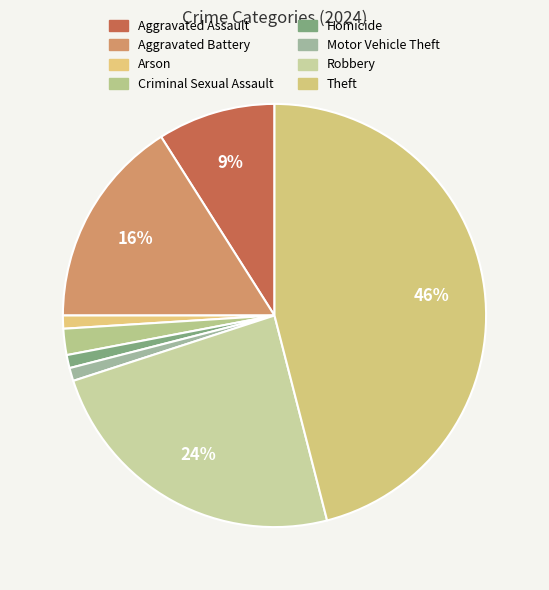

Approximately how many times larger is the value at Arson compared to Homicide?

1.0